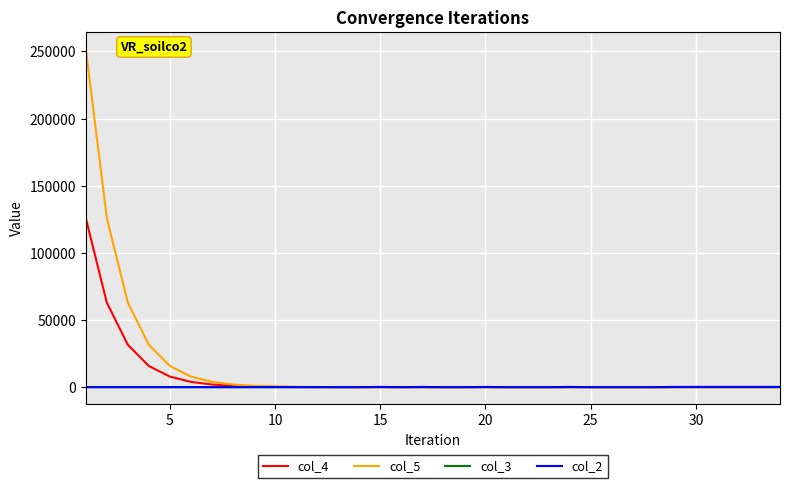

Which series has the widest spread of values?

col_5